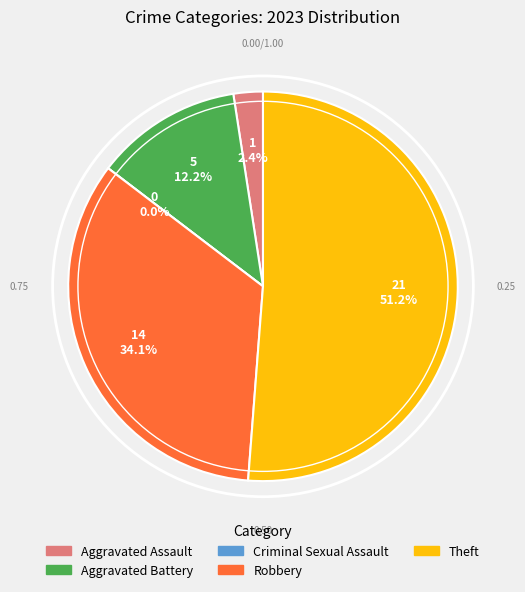

Which category has the smallest portion of the pie?

Criminal Sexual Assault